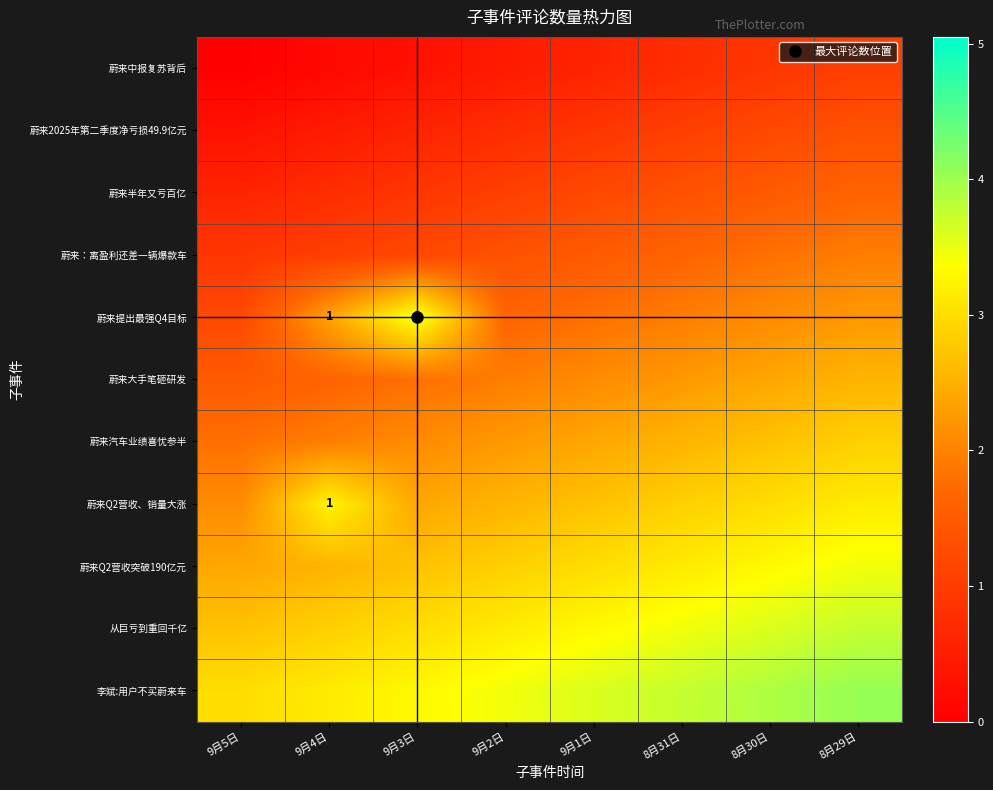

What is the approximate value of 蔚来大手笔砸研发 at 9月3日?

1.8